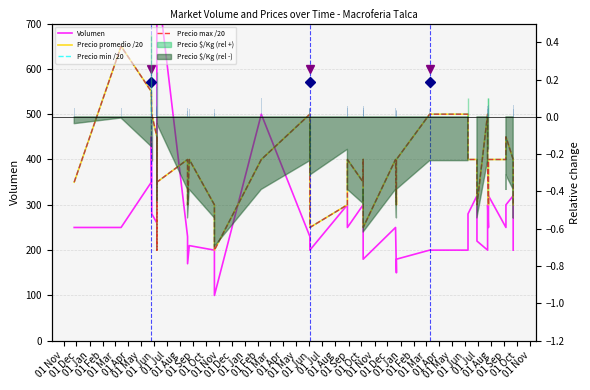

At how many categories does at least one series exceed 635?

2